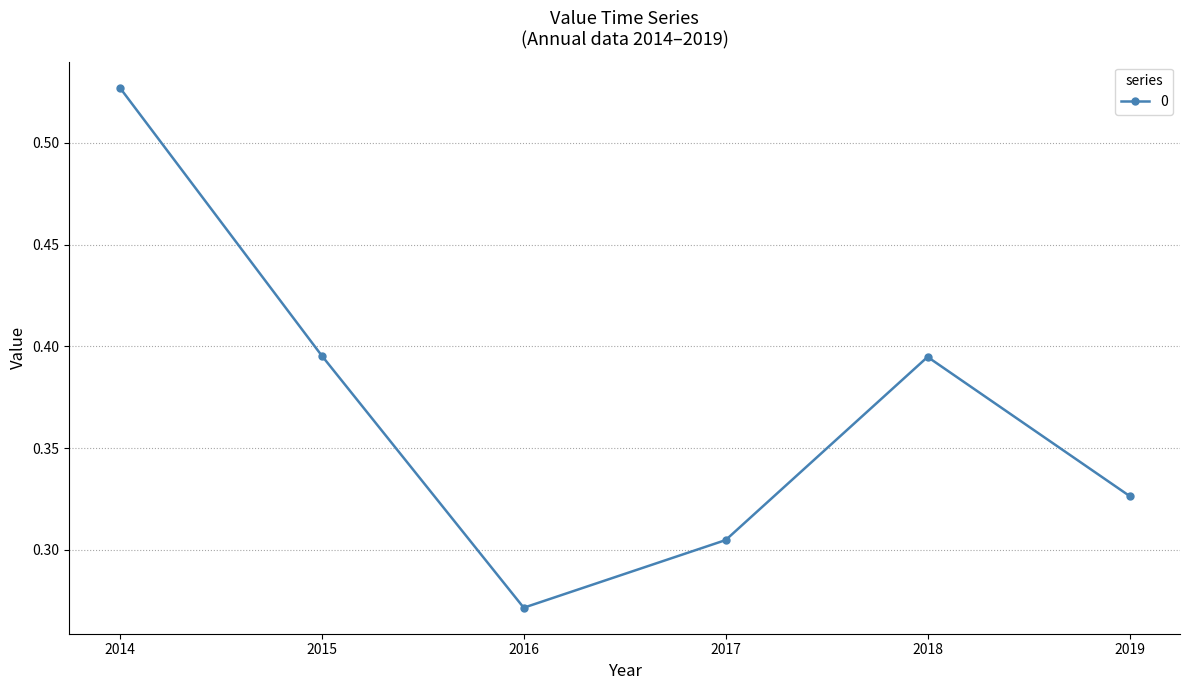

Which category has the lowest value across all series?

2016